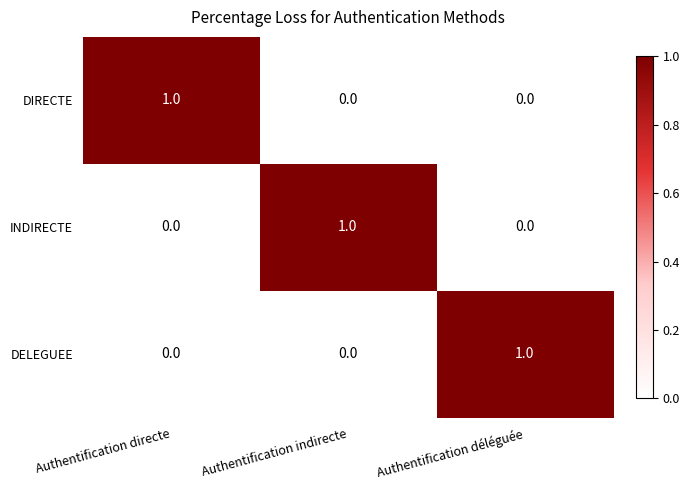

What is the difference between the highest and lowest values at Authentification déléguée?

1